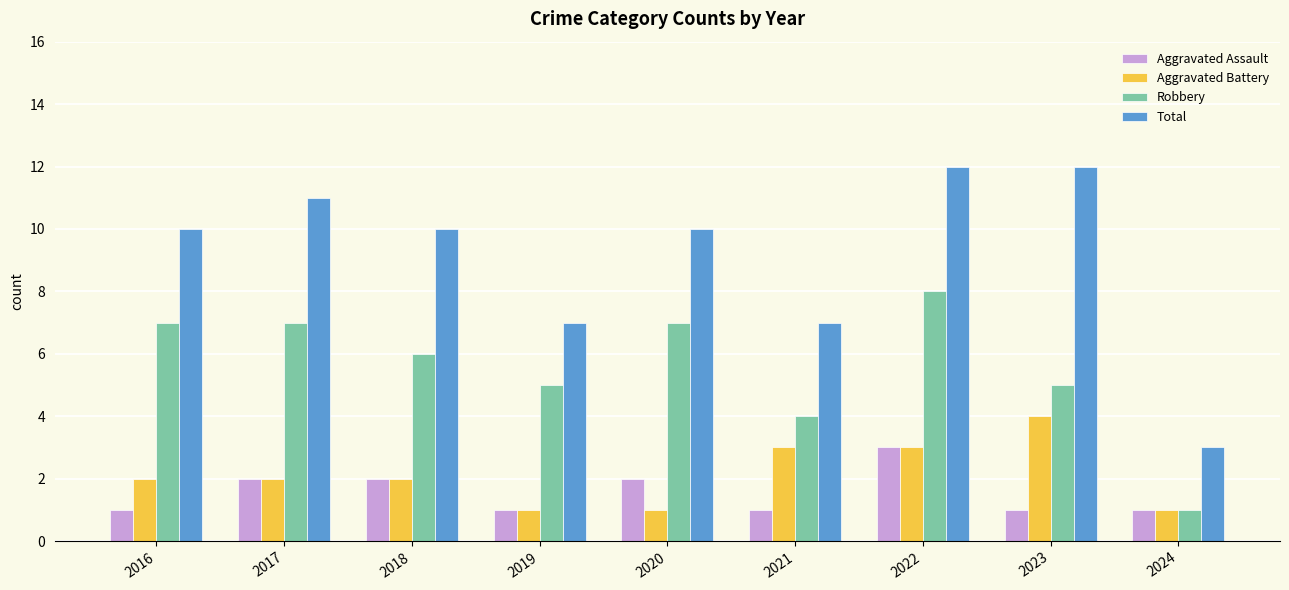

What is the greatest value displayed?

12